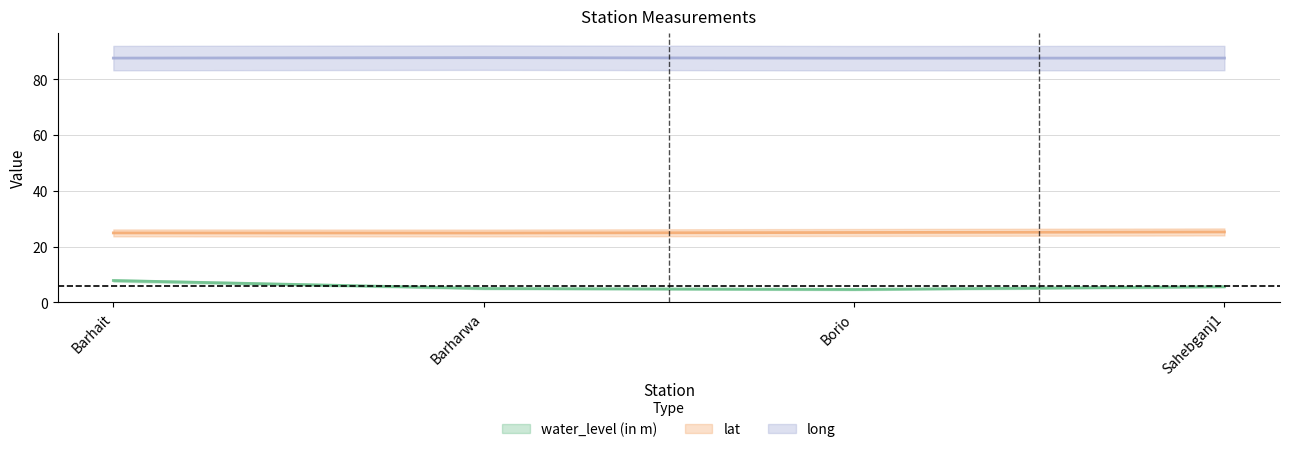

The lat series shows 13.0 at Barharwa. True or false?

False